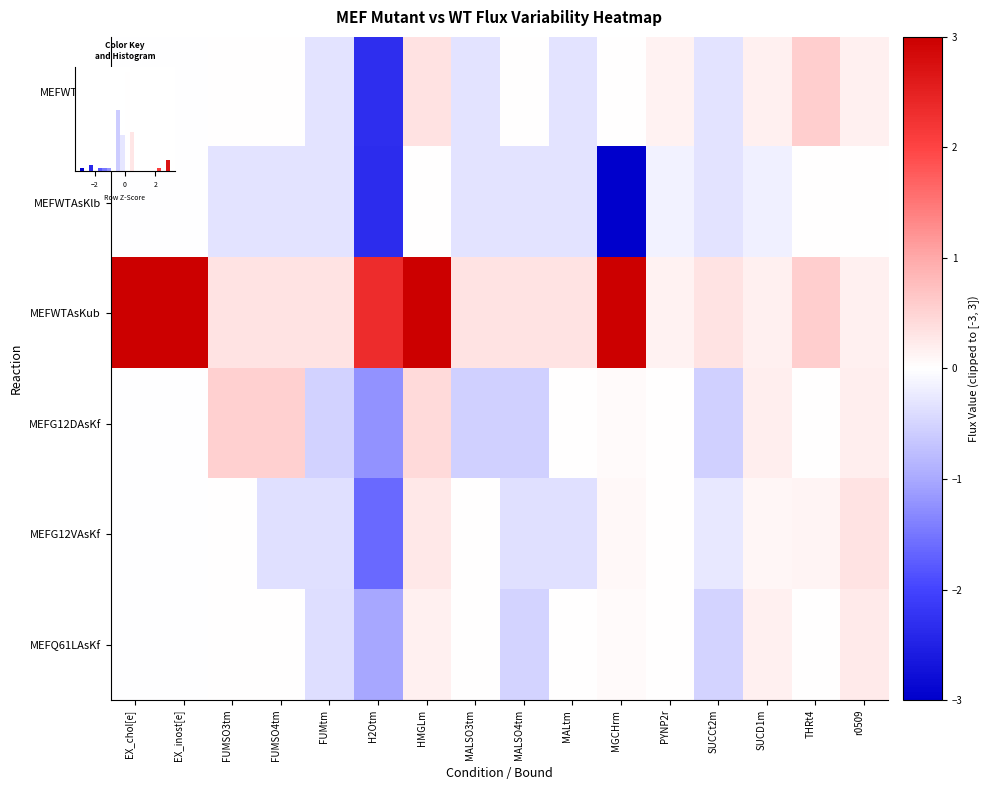

What is the lowest value of the MEFWTAsKf series?

-2.3